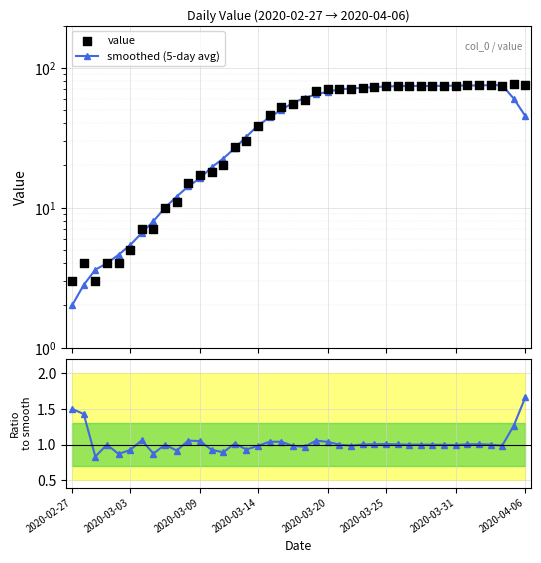

Which series has the largest total across all categories?

value